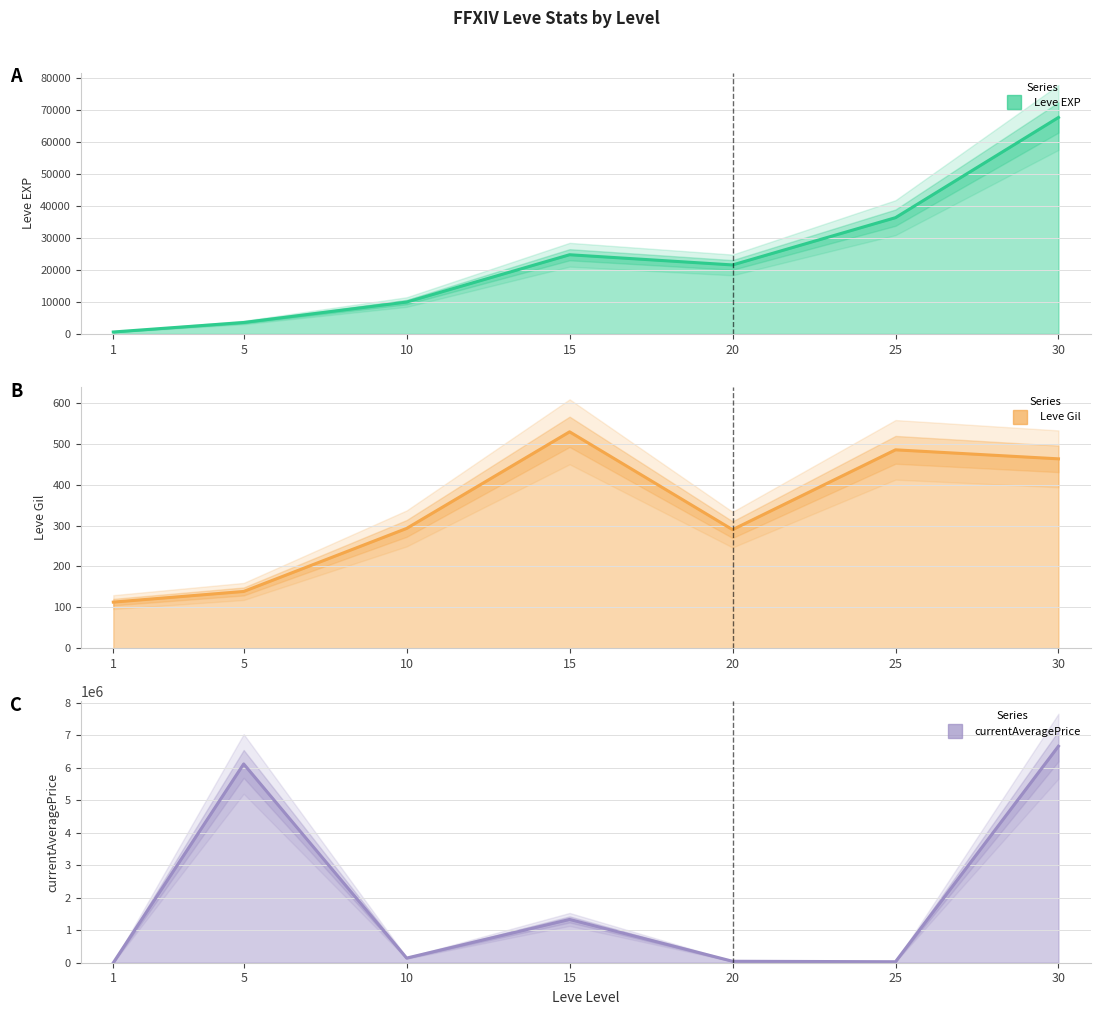

Is the value of Leve Gil at 5 greater than the value of currentAveragePrice at 1?

Yes